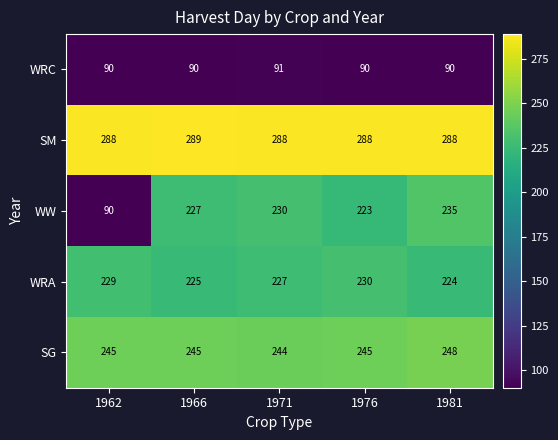

Which series has the widest spread of values?

WW